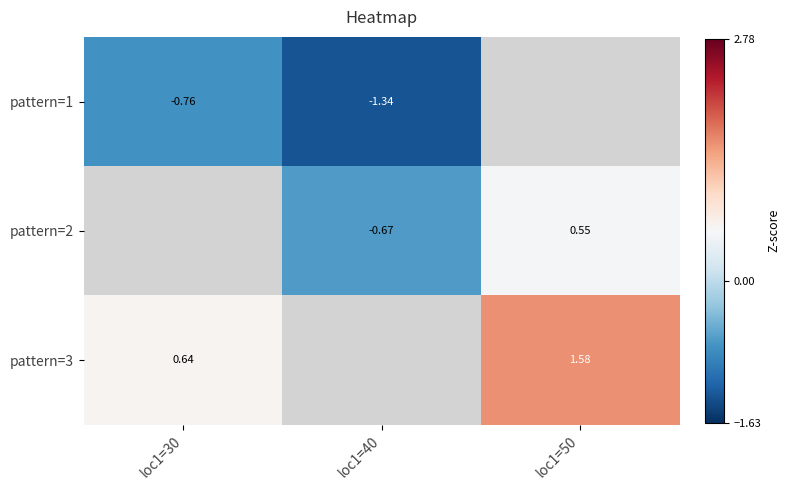

Which series has the widest spread of values?

pattern=3